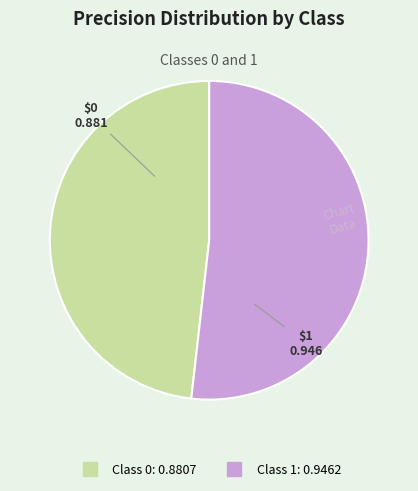

How many segments does this pie chart have?

2